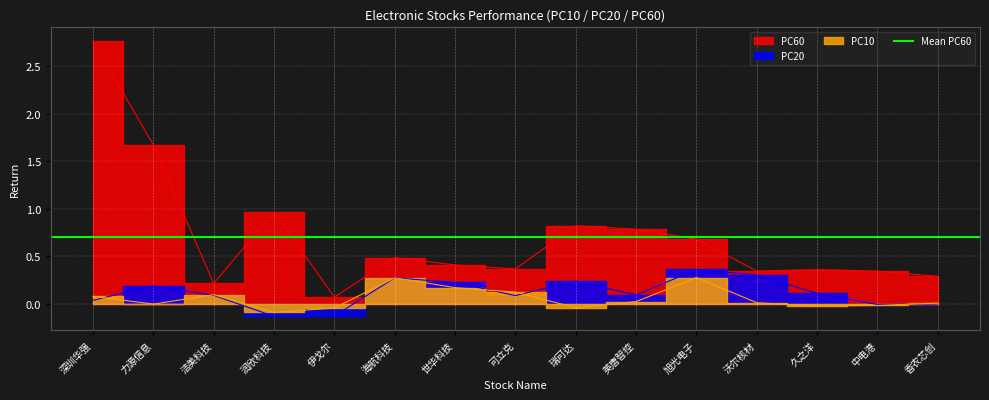

How many interior local peaks does the PC10 series have?

3